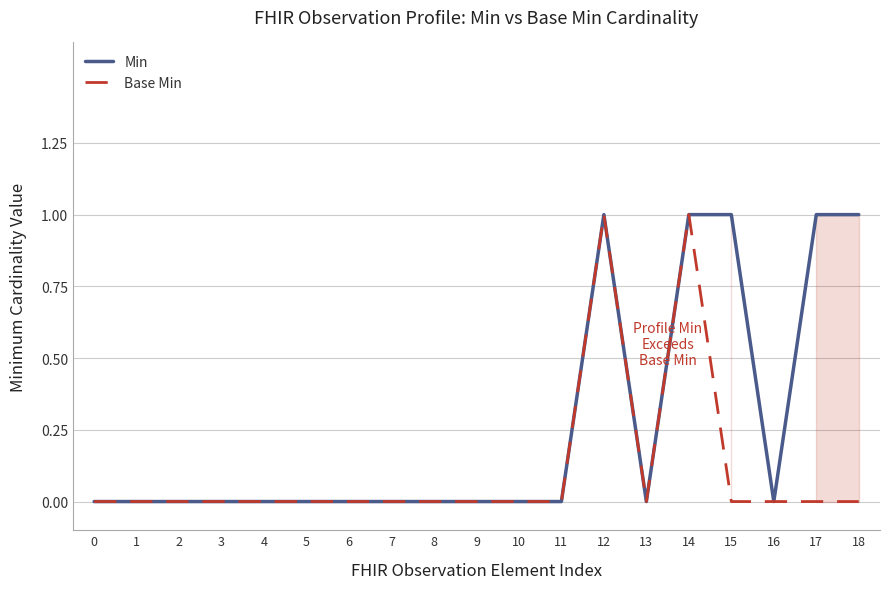

Is the value of Base Min at 16 greater than the value of Min at 17?

No